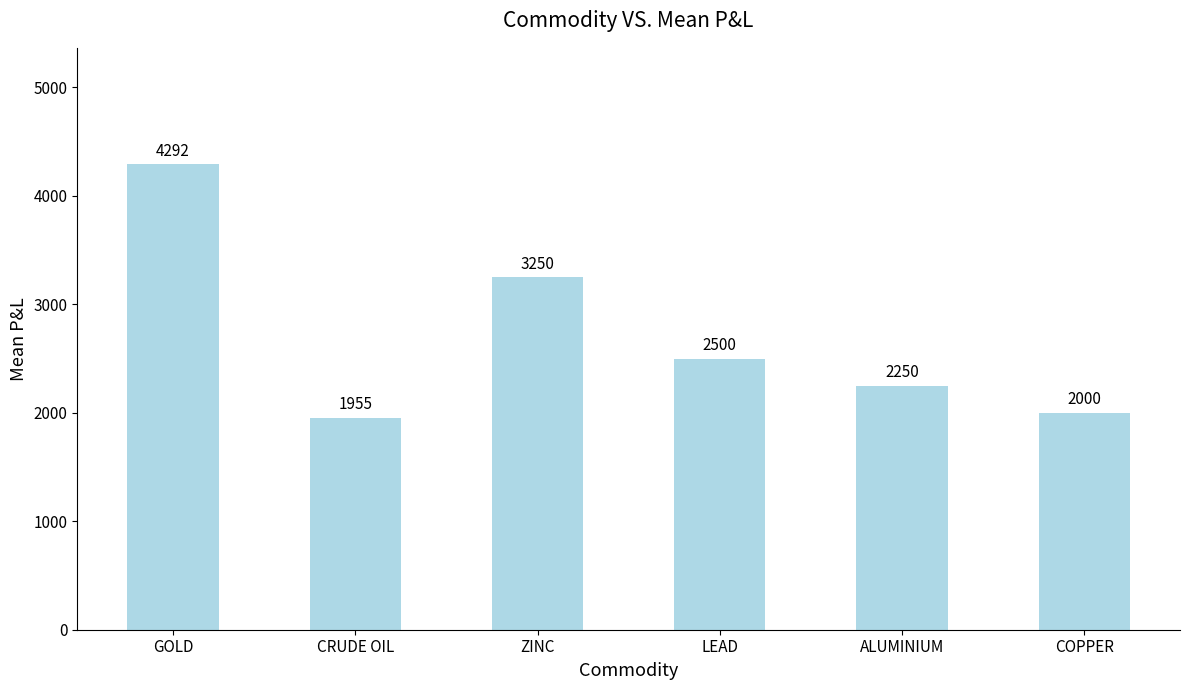

How many distinct data groups are displayed?

1